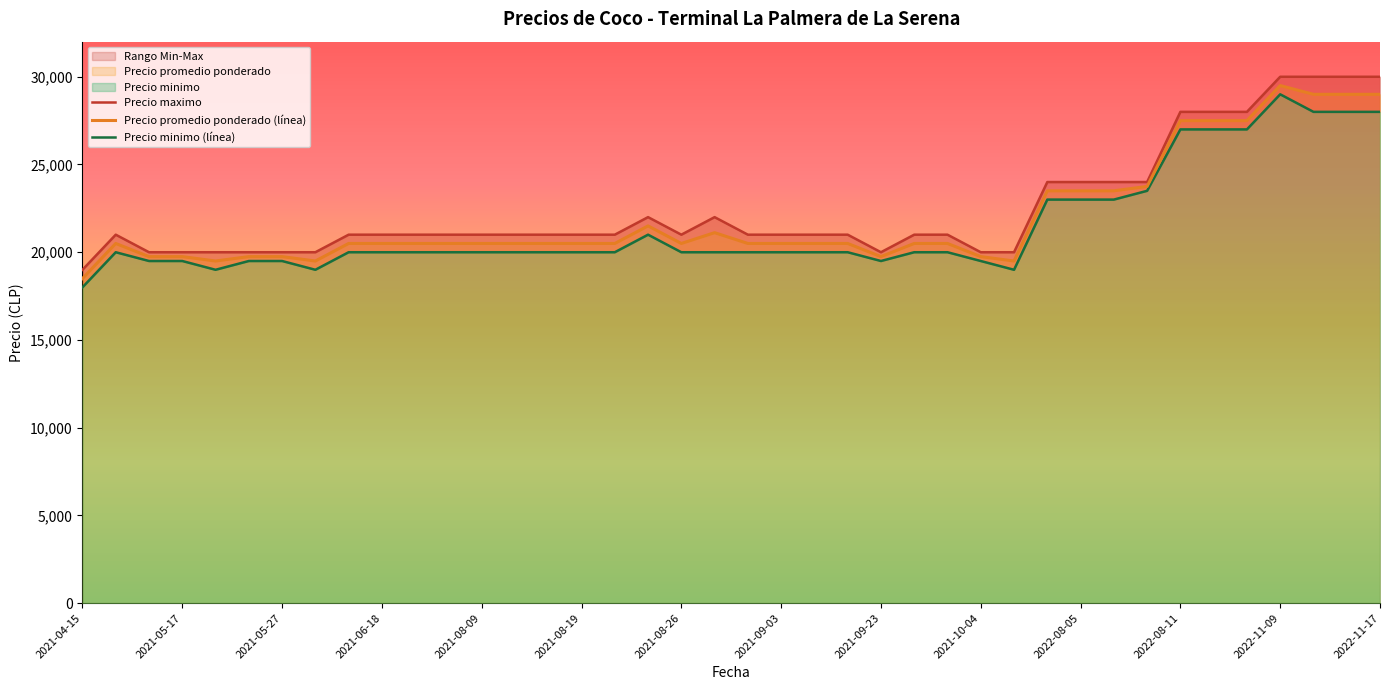

How many interior local peaks does the Precio minimo (línea) series have?

3